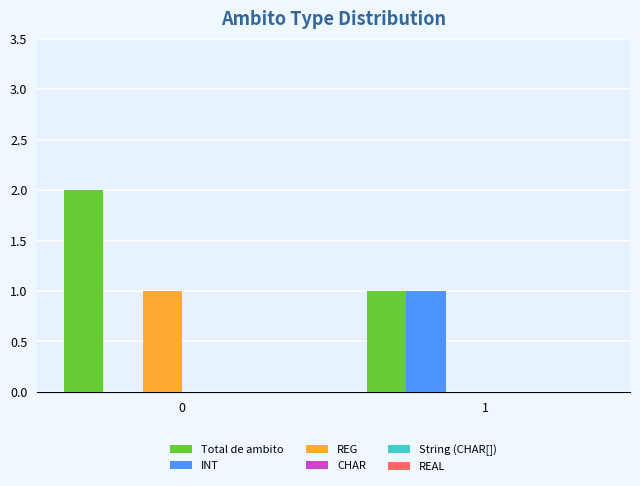

What is the sum of all Total de ambito values?

3